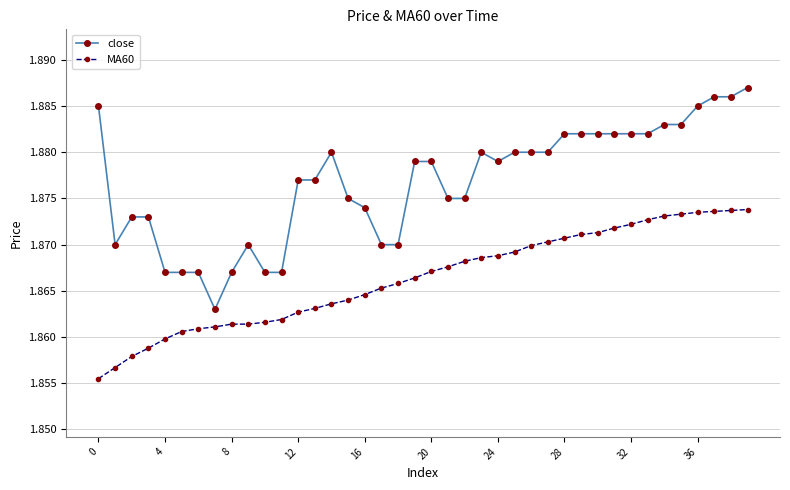

What is the sum of all close values?

75.1